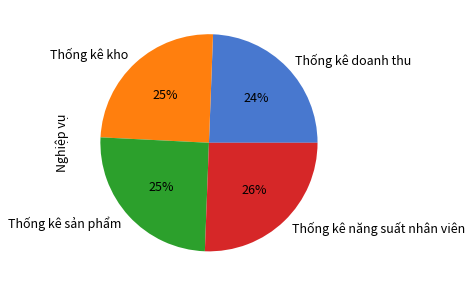

Is there a majority slice in this chart?

No